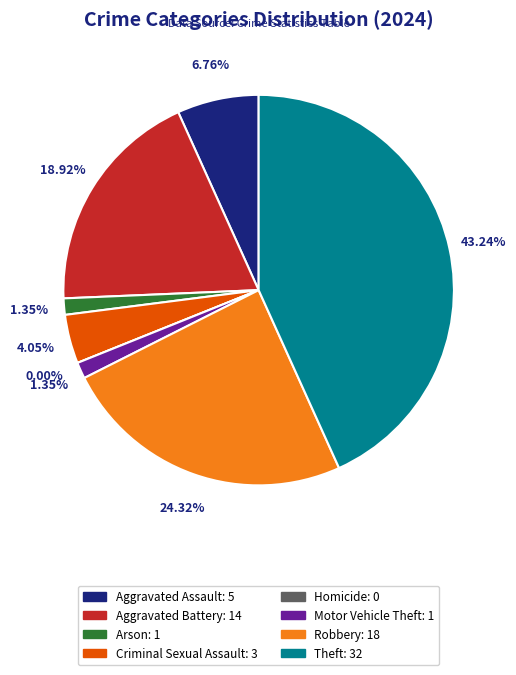

Between Robbery and Criminal Sexual Assault, which is larger?

Robbery